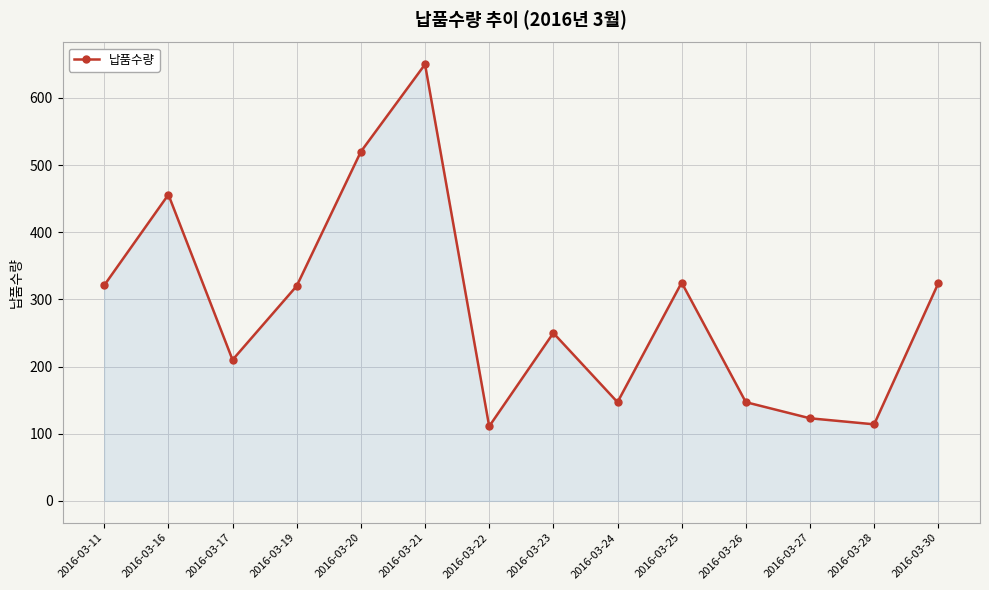

True or false: the data shows 520 at 2016-03-20.

True